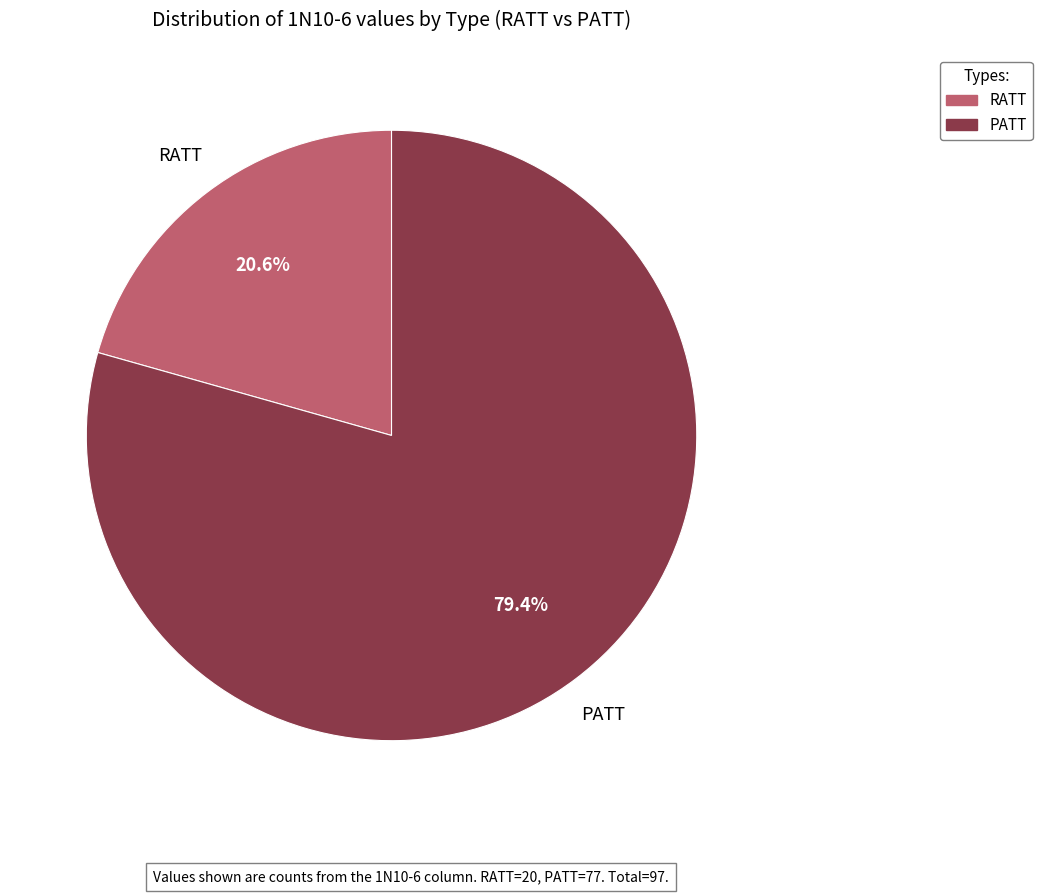

To the nearest percent, what portion does PATT represent?

79%